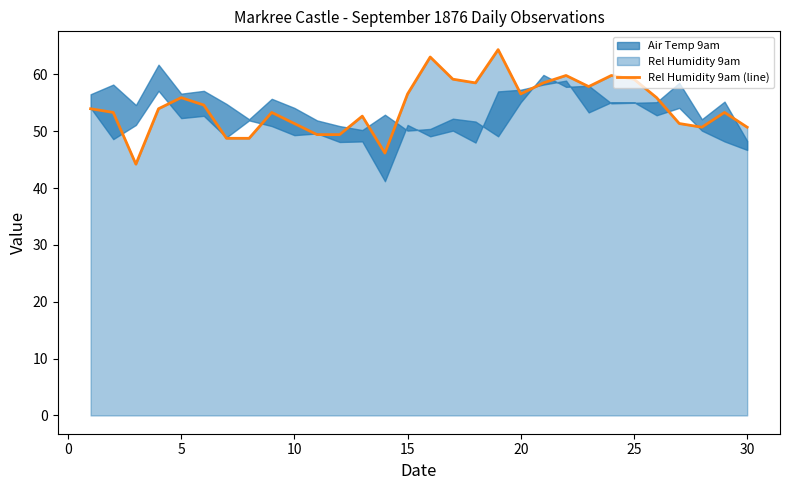

Reading left to right, extract all data points from this chart.

54.0	53.3	44.2	54.0	55.9	54.6	48.8	48.8	53.3	51.4	49.4	49.4	52.6	46.1	56.6	63.1	59.1	58.5	64.4	56.6	58.5	59.8	57.9	59.8	59.1	55.9	51.4	50.7	53.3	50.7